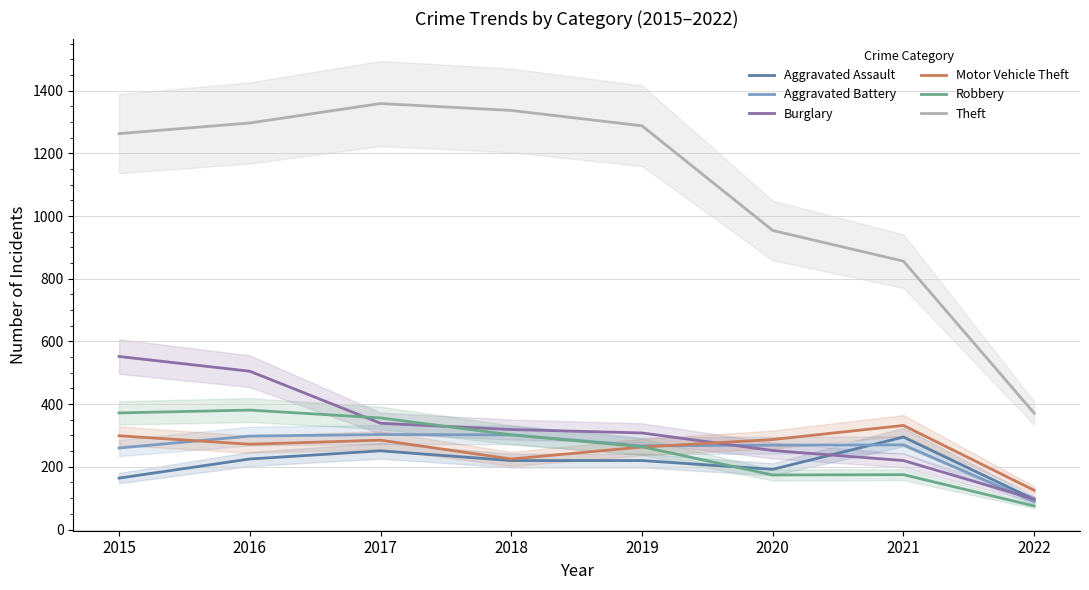

How many data points in Aggravated Battery are above 270?

3